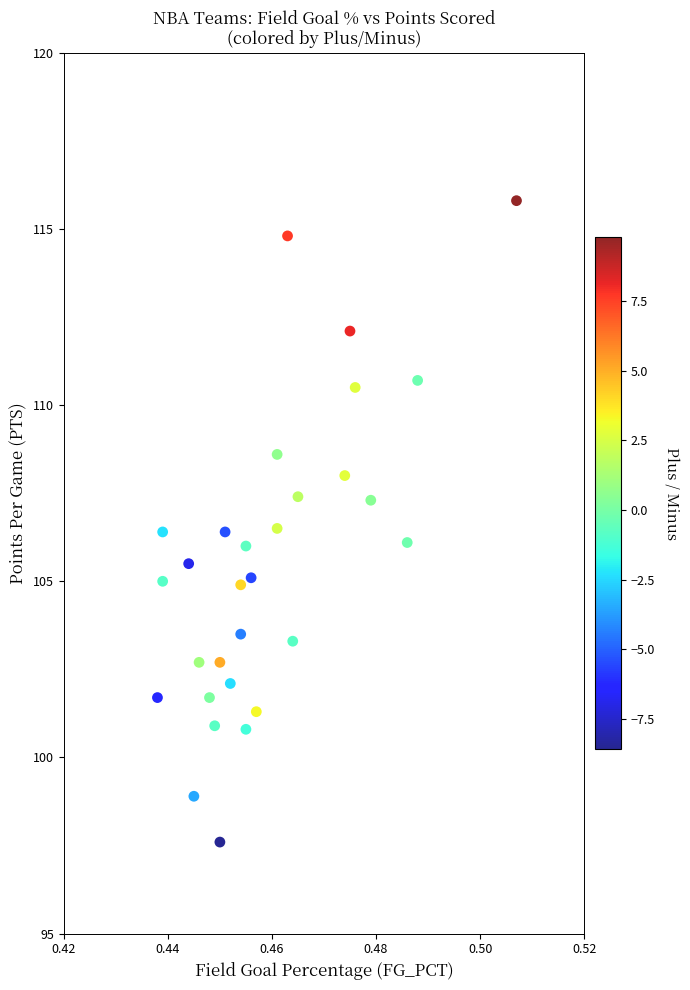

What is the range of Y values (max minus min)?

18.2